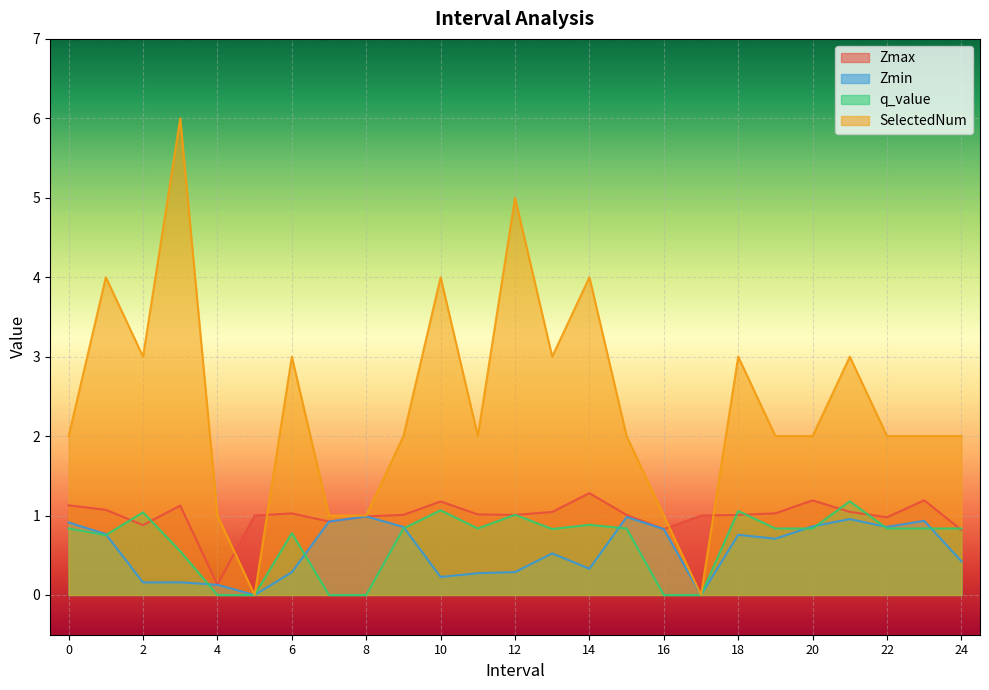

What are all the series names shown in the legend?

Zmax, Zmin, q_value, SelectedNum